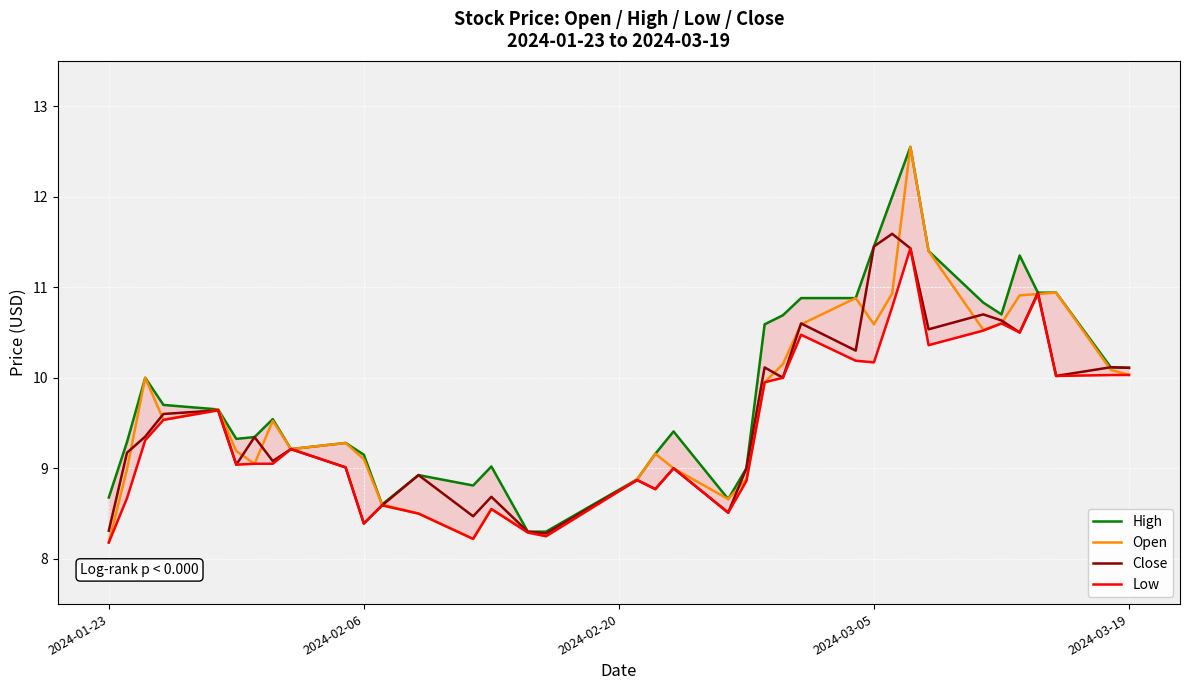

True or false: Low has more than 1 interior local peaks.

True